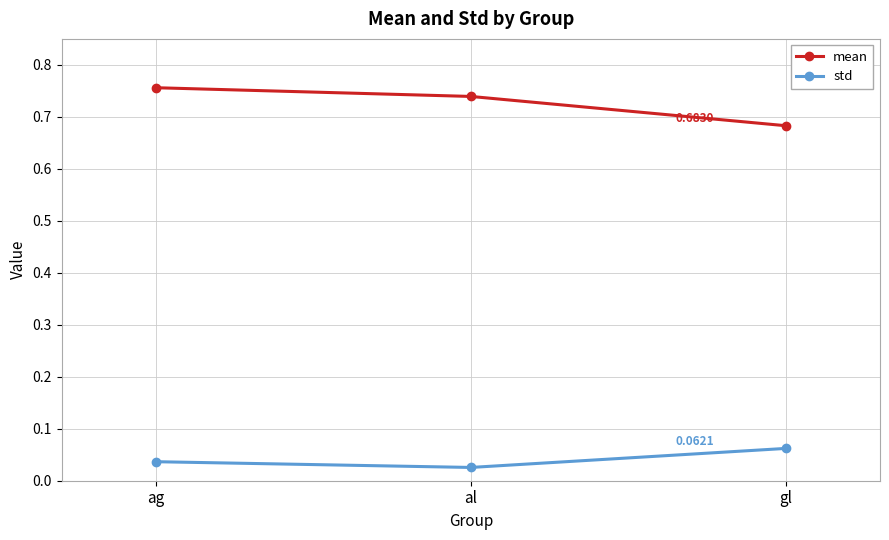

What is the difference between the highest and lowest values at gl?

0.6